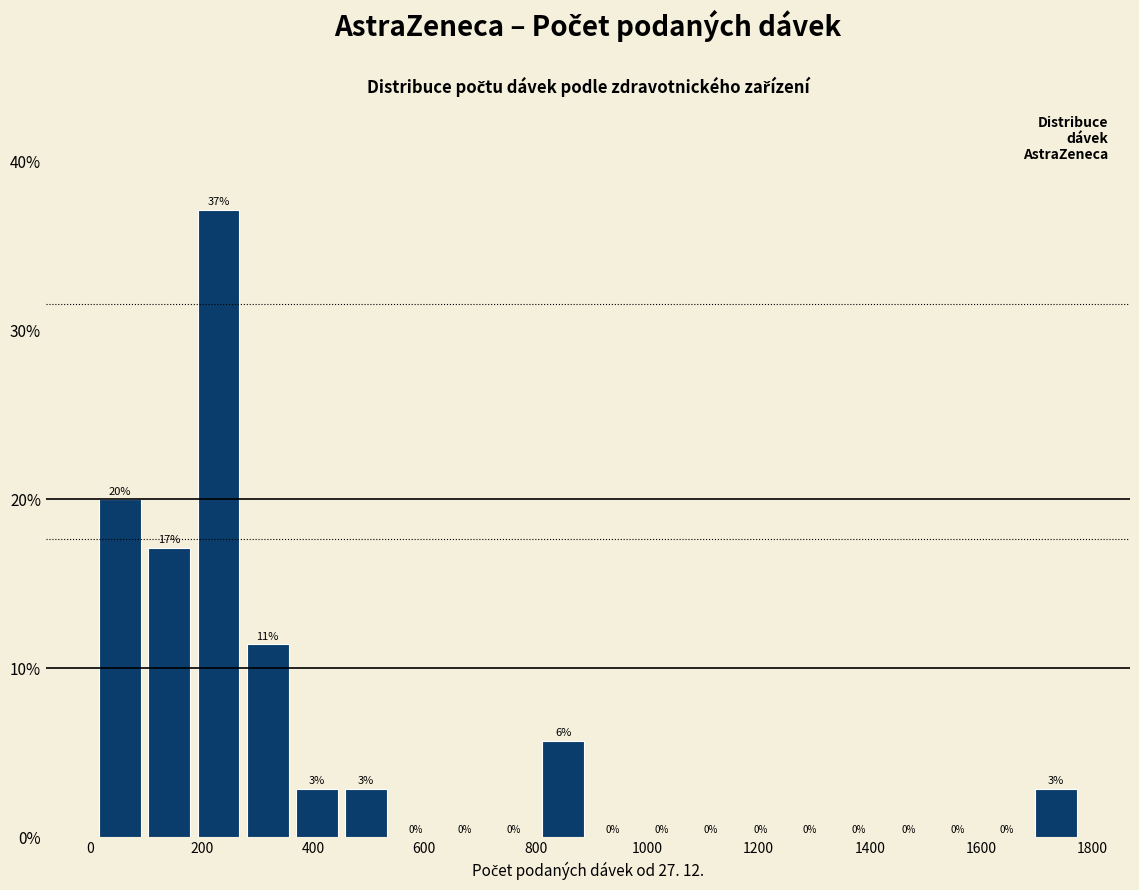

Which range on the x-axis has the tallest bar?

180 to 280